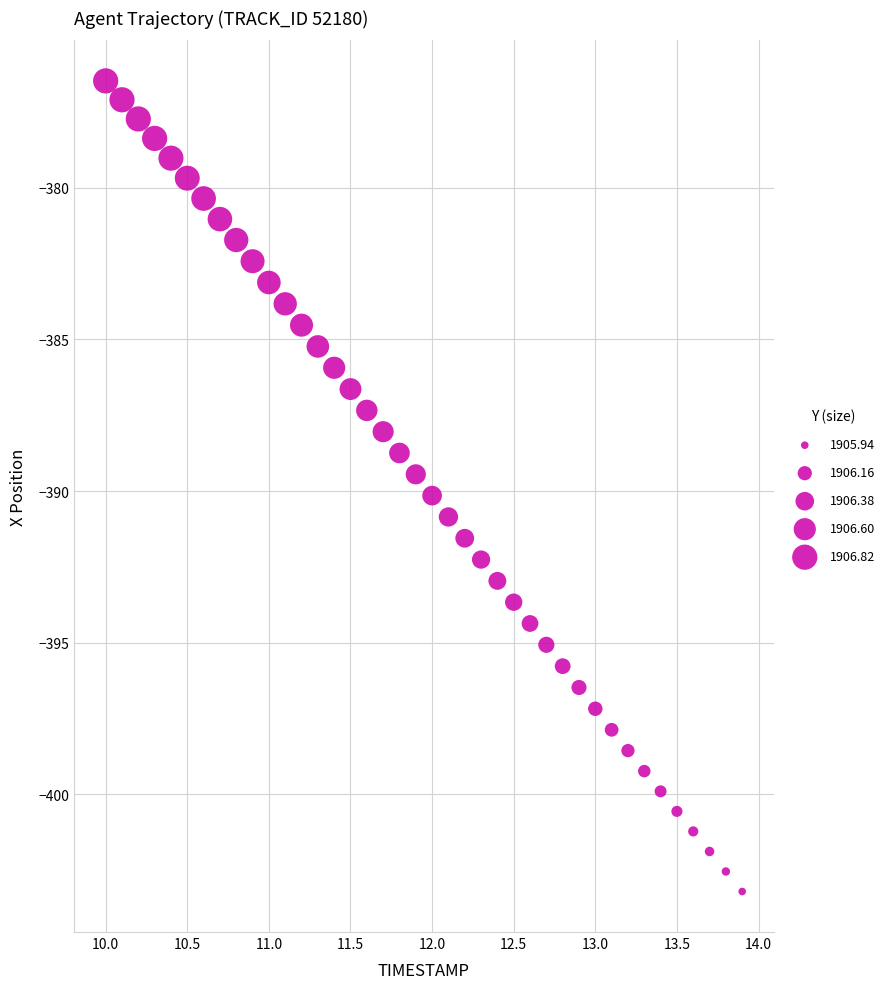

What is the range of X values (max minus min)?

3.9